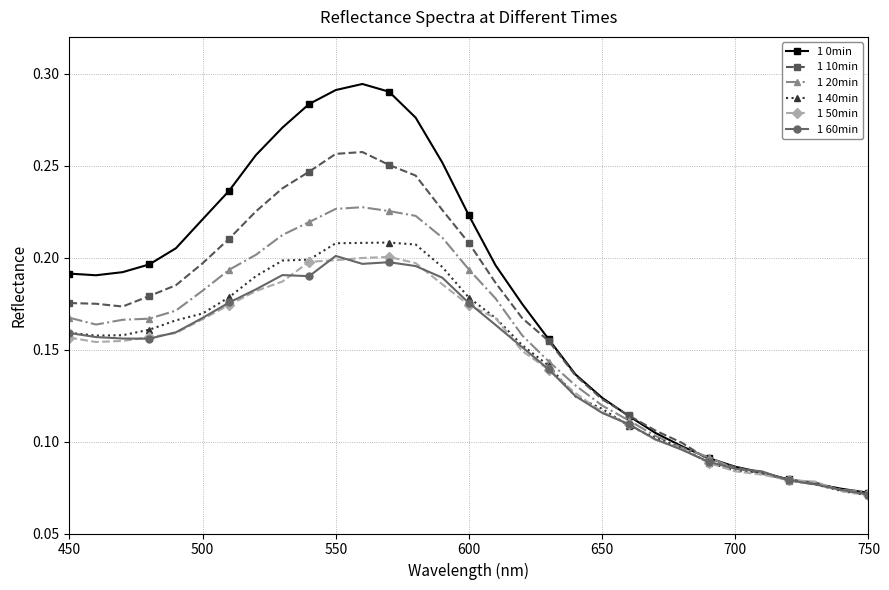

Which series has the largest range (max minus min)?

1 0min